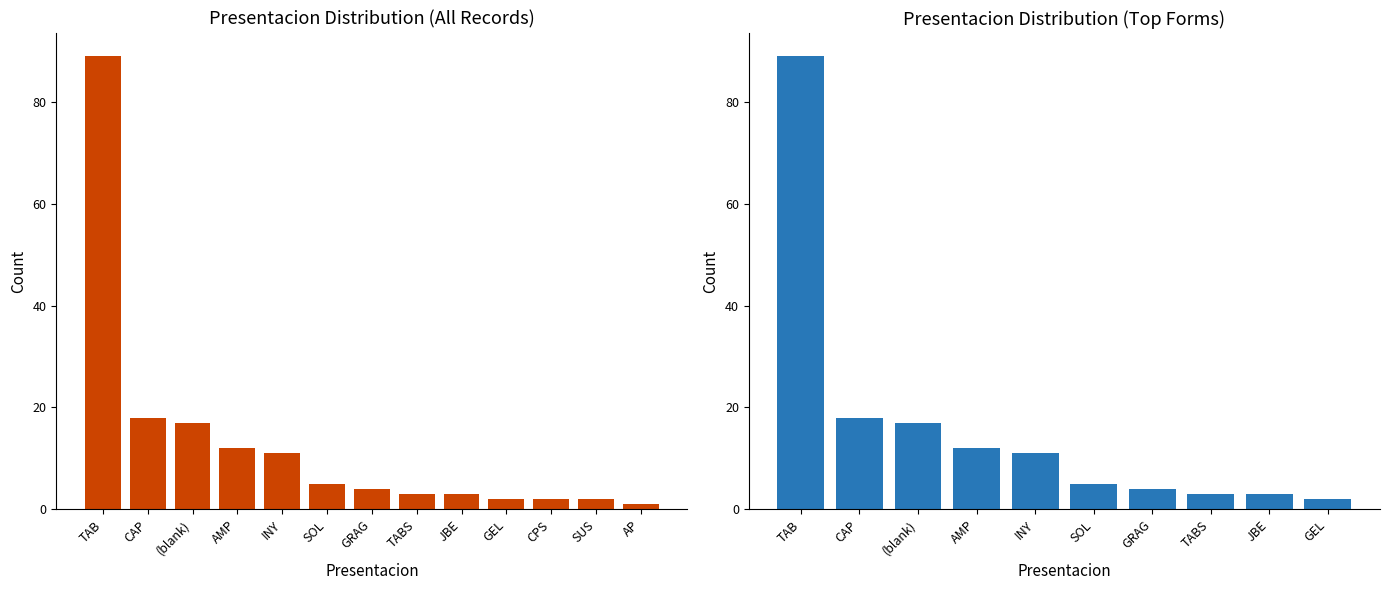

The chart shows a value of 17 at (blank). True or false?

True